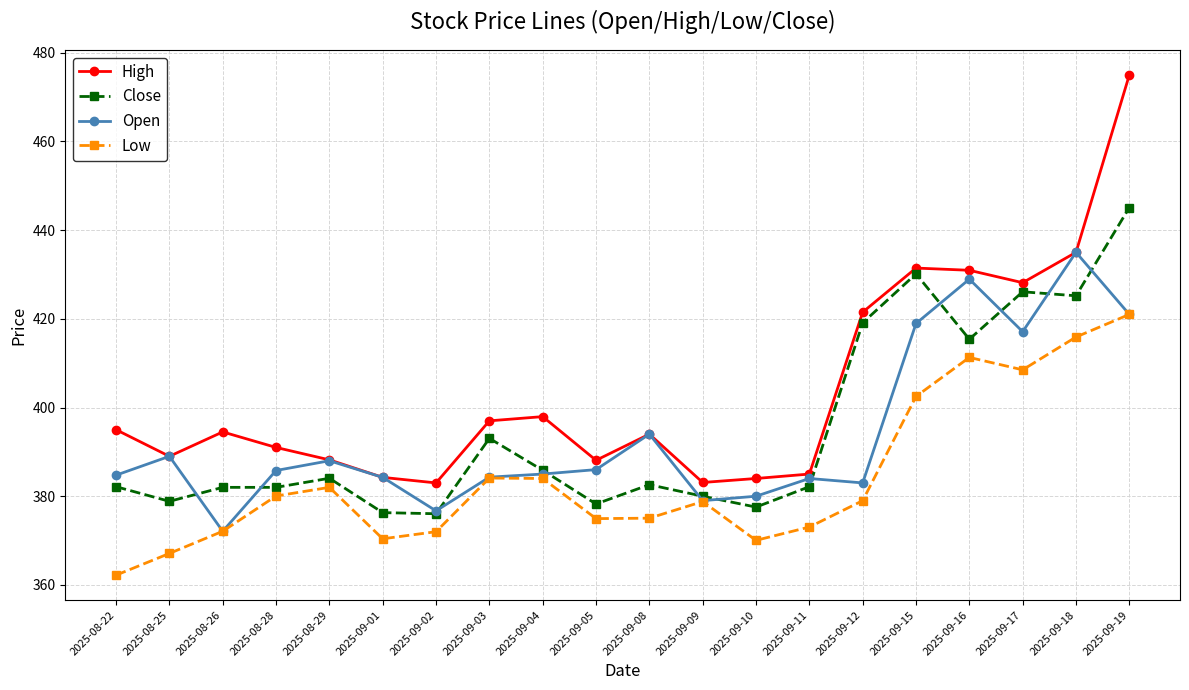

At which category does Low reach its first local peak?

2025-08-29